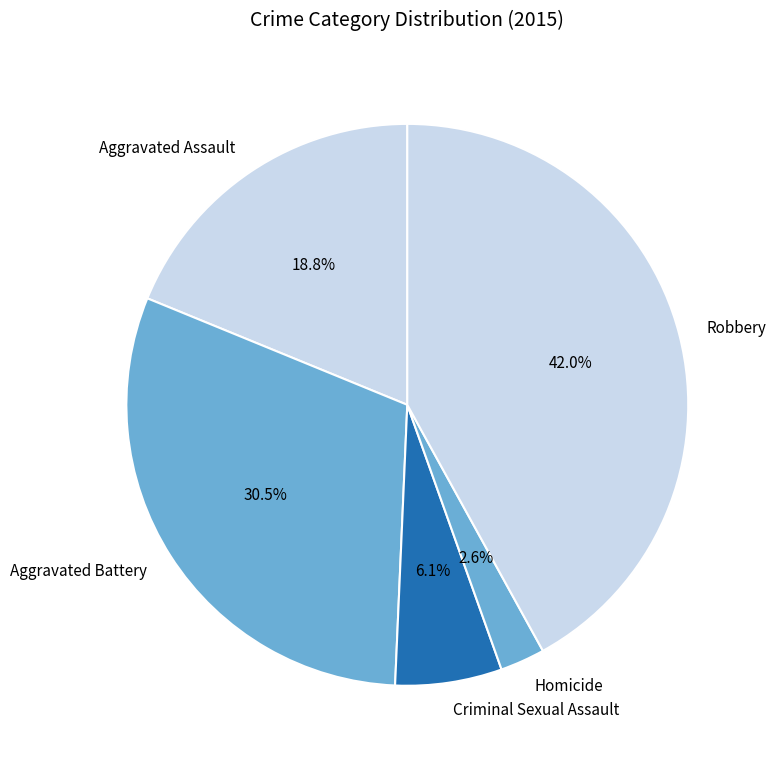

To the nearest percent, what is the combined percentage of Aggravated Battery and Homicide?

33%